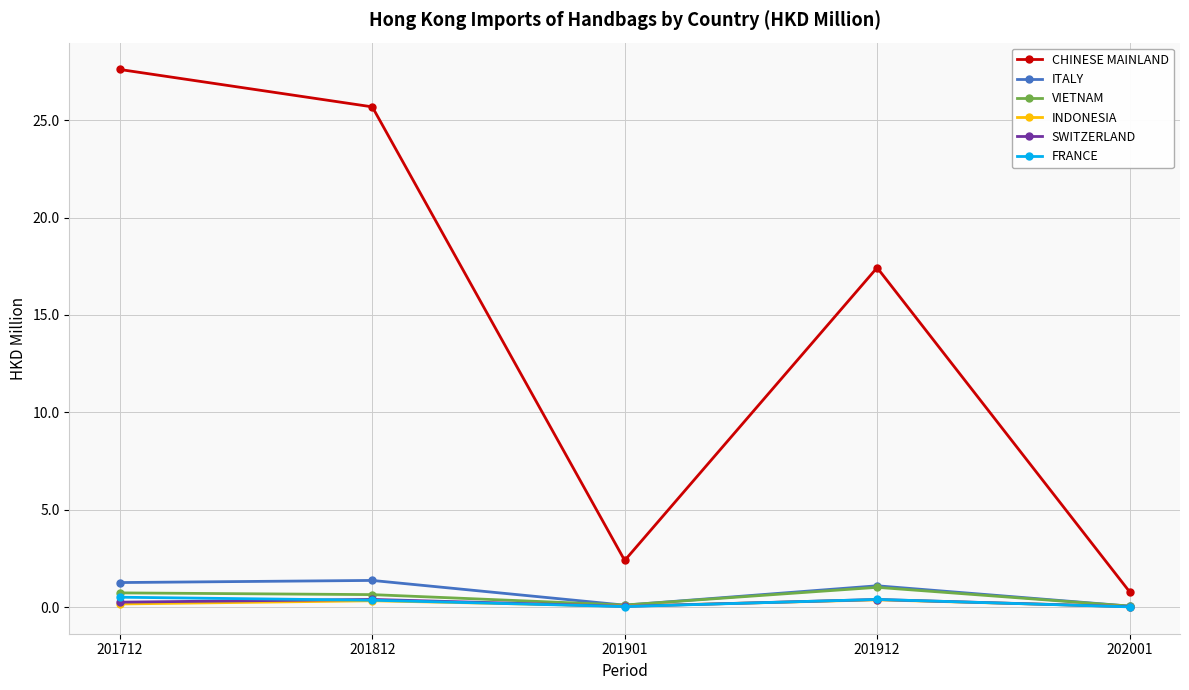

True or false: VIETNAM and CHINESE MAINLAND cross at least once.

False